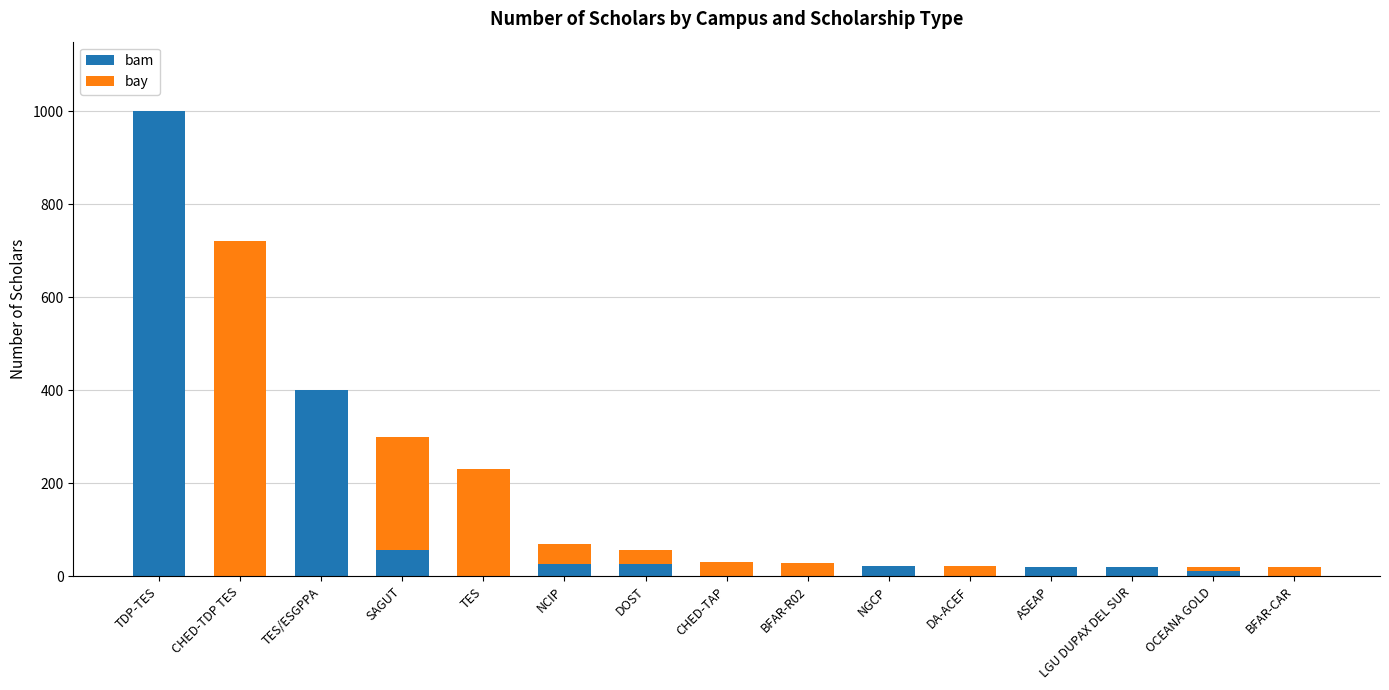

At which category is the sum across all series the highest?

TDP-TES